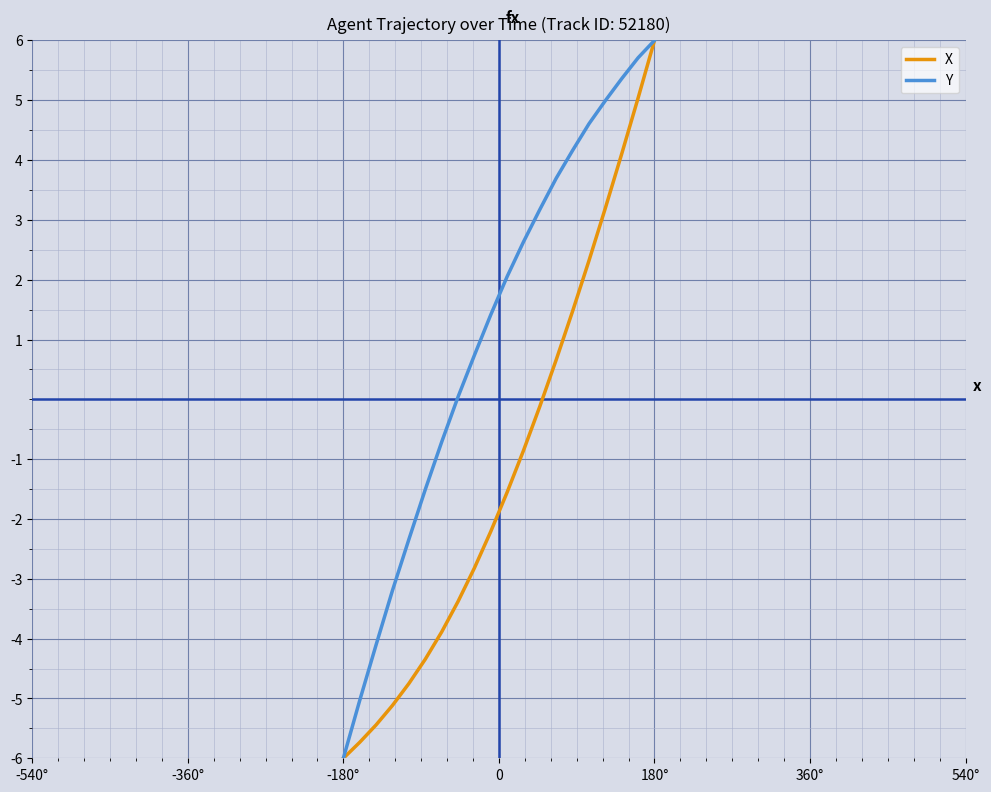

What is the highest value of the X series?

6.0